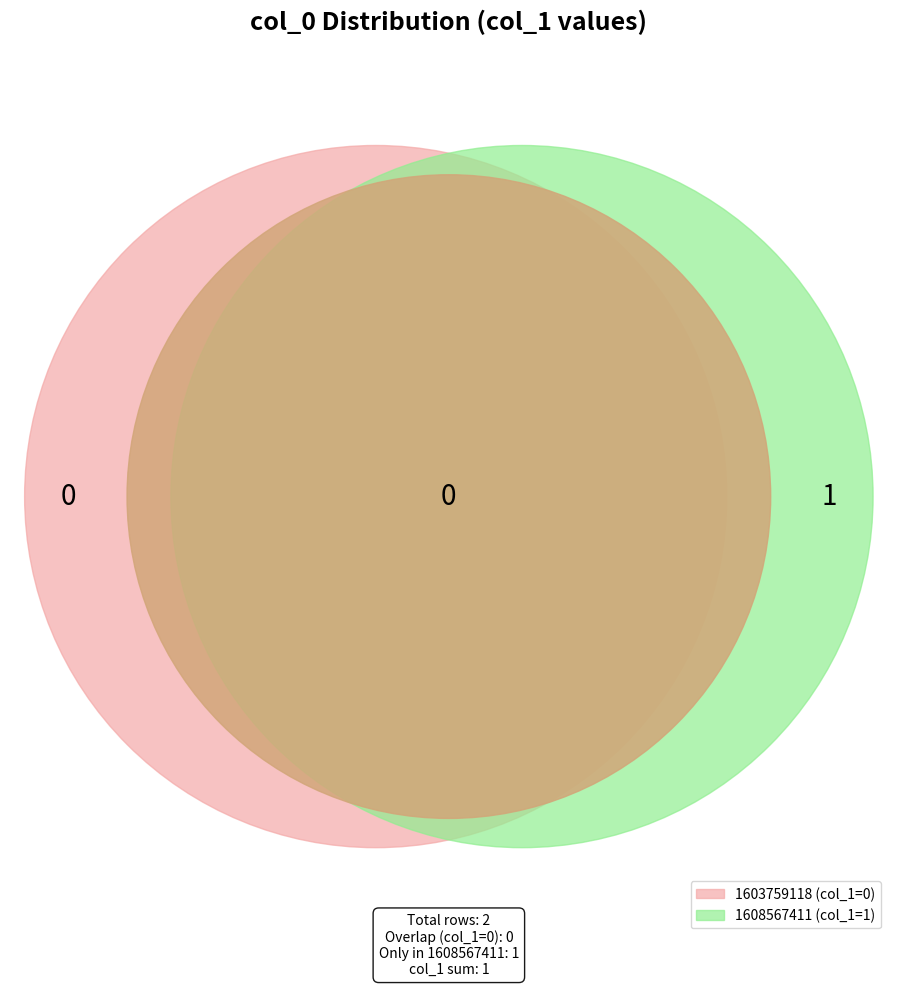

What is the largest slice in the pie chart?

1608567411